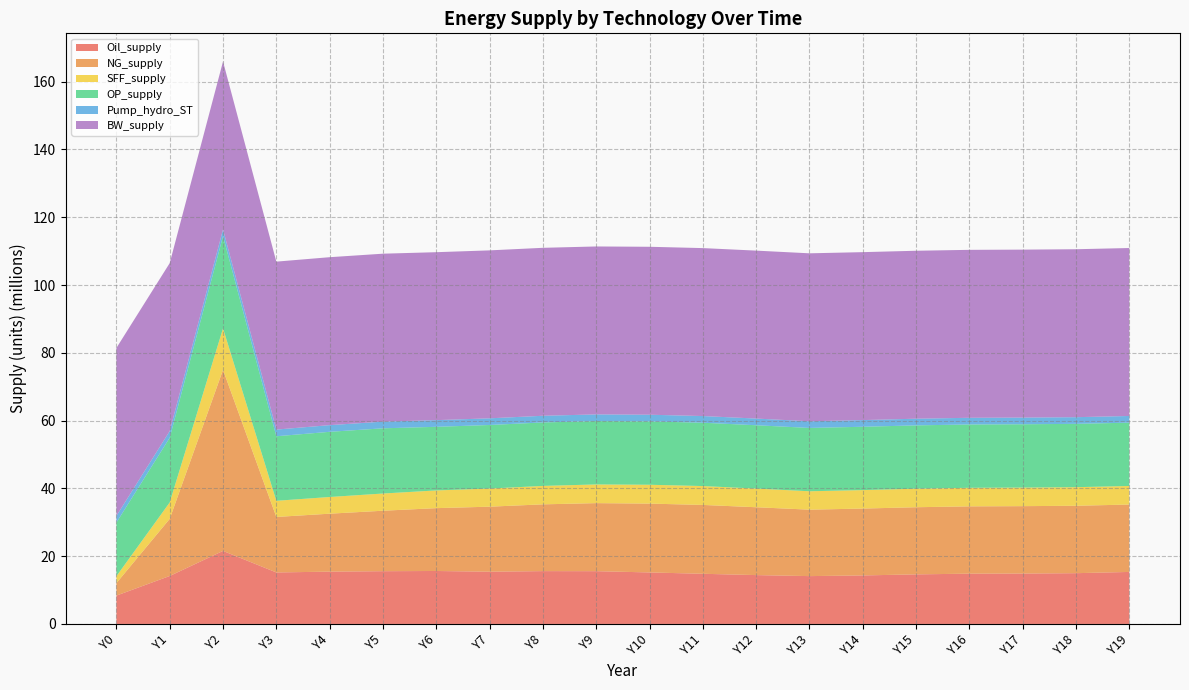

Reading left to right, transcribe all the data shown in this chart.

Oil_supply: 8360591.9	14150324.0	21549718.5	15194768.7	15433640.2	15566453.7	15625245.7	15416103.0	15588614.5	15570259.2	15197708.6	14800150.6	14414032.0	14113398.5	14315162.4	14626071.4	14835248.8	14869036.5	14979251.6	15346954.9
NG_supply: 3685435.4	16857220.8	53432806.2	16373900.0	17101162.5	17839546.4	18543767.7	19184445.3	19701490.5	20078047.3	20311142.0	20316843.8	20021296.7	19609111.5	19729465.6	19812880.1	19863673.7	19887823.6	19892366.1	19884945.9
SFF_supply: 2037600.8	4837847.8	12231994.1	4768287.0	4923041.9	5078030.5	5225295.4	5347150.2	5439544.1	5511869.4	5563539.6	5567807.5	5508743.4	5425668.4	5449729.8	5466213.6	5476118.3	5480765.9	5481698.2	5480370.6
OP_supply: 15820207.4	19097229.1	27230058.1	19044208.4	19233855.5	19241892.4	18772000.3	18755988.1	18727878.2	18697642.1	18693268.1	18689578.6	18687325.7	18686718.9	18686333.6	18686142.8	18686073.2	18686035.2	18686017.6	18686010.3
Pump_hydro_ST: 1967272.1	1967272.1	1967272.1	1967272.1	1967272.1	1967272.1	1967272.1	1967272.1	1967272.1	1967272.1	1967272.1	1967272.1	1967272.1	1967272.1	1967272.1	1967272.1	1967272.1	1967272.1	1967272.1	1967272.1
BW_supply: 49555455.0	49555455.0	49555455.0	49555455.0	49555455.0	49555455.0	49555455.0	49555455.0	49555455.0	49555455.0	49555455.0	49555455.0	49555455.0	49555455.0	49555455.0	49555455.0	49555455.0	49555455.0	49555455.0	49555455.0